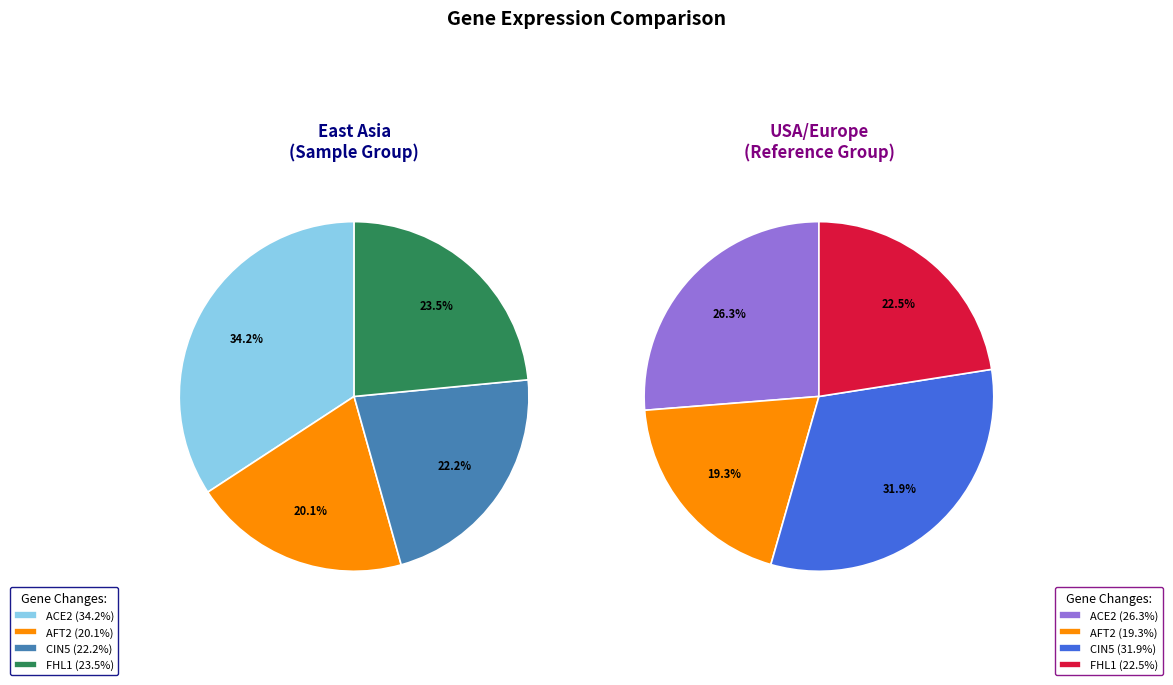

Is FHL1 the majority of the pie?

No